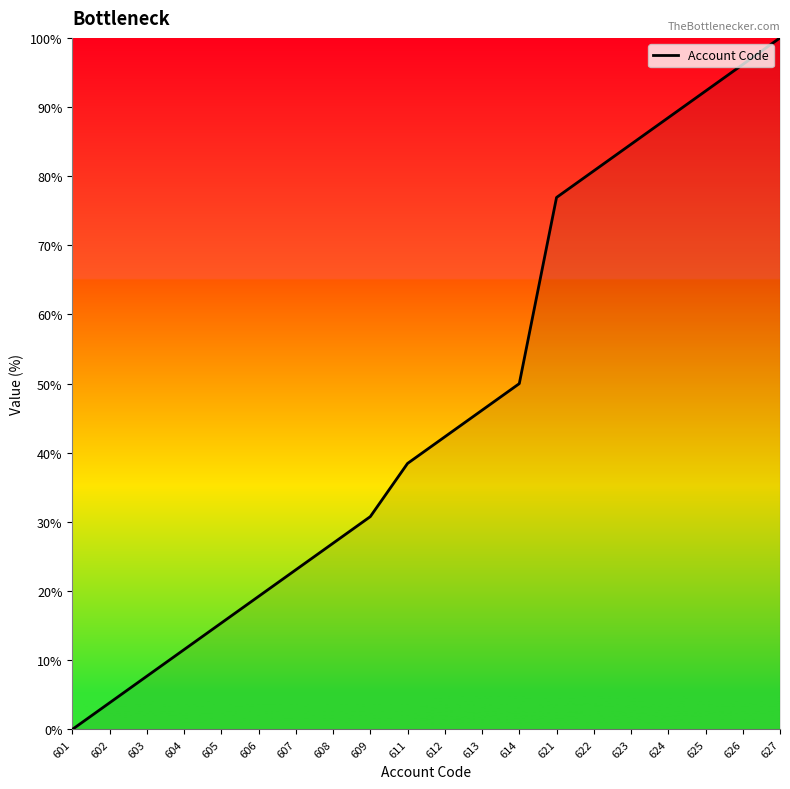

What is the change in value from 603 to 625?

+84.6